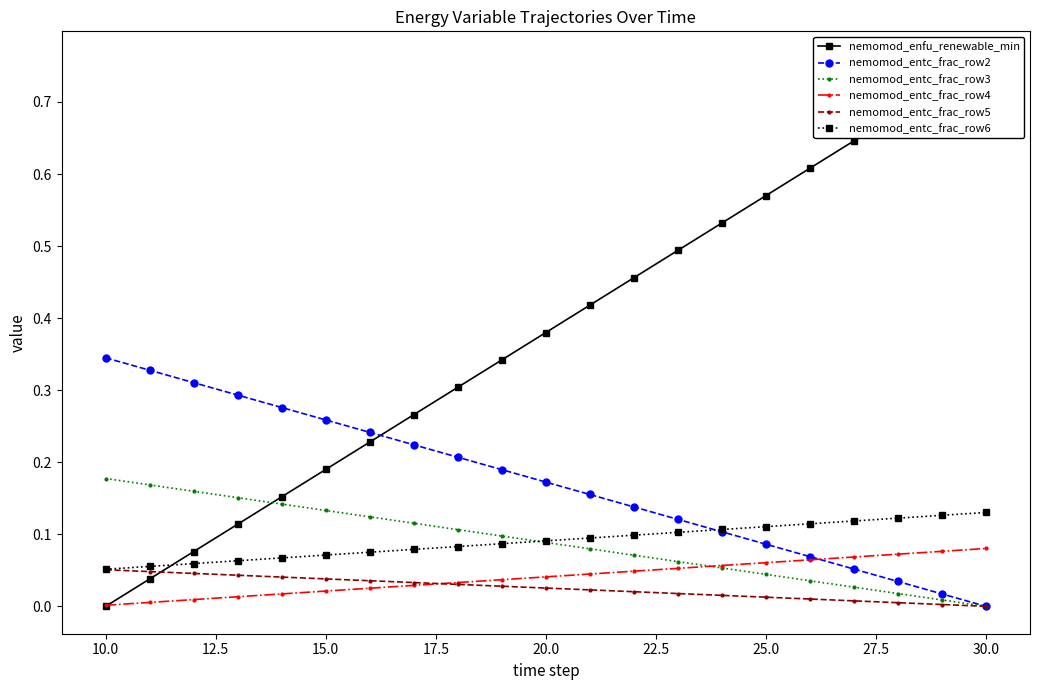

What is the sum of the nemomod_entc_frac_row6 values at 15 and 17.5?

0.2